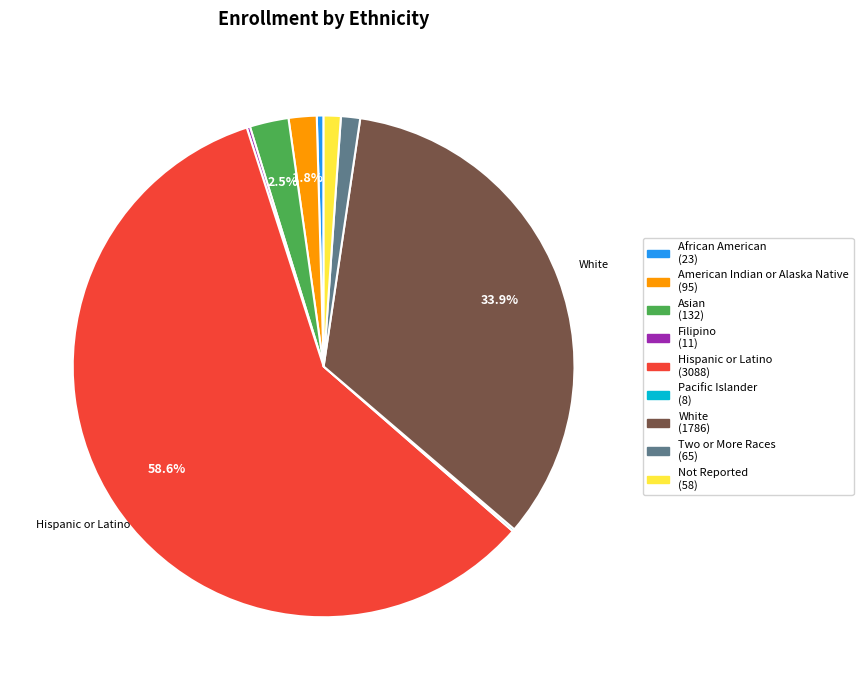

Is there a majority slice in this chart?

Yes